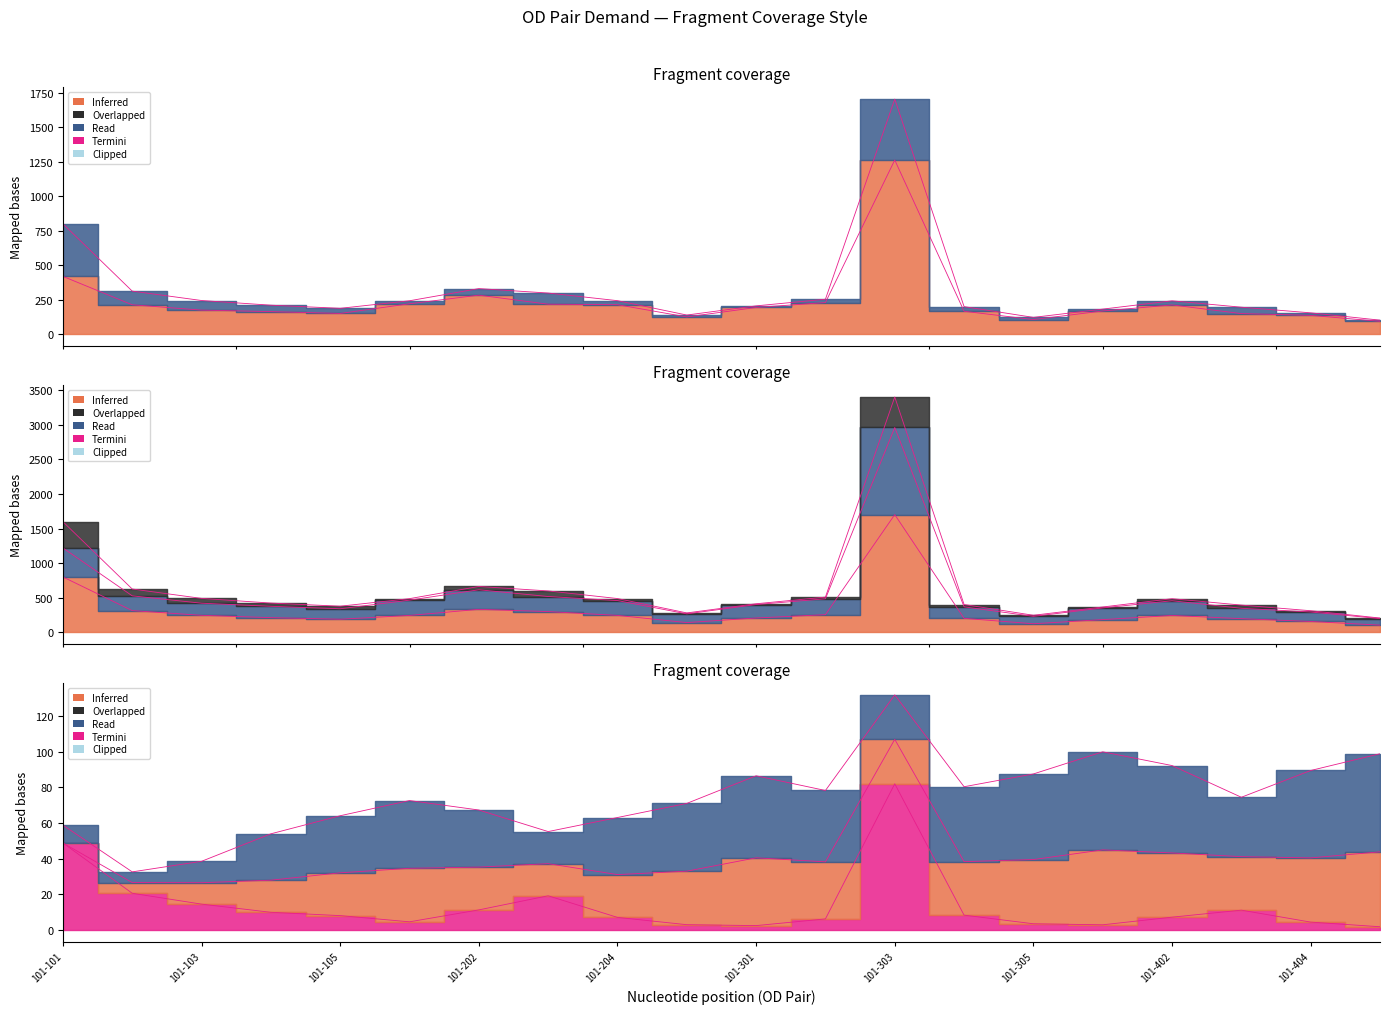

What is the spread (max minus min) of values at 101-404?

151.1